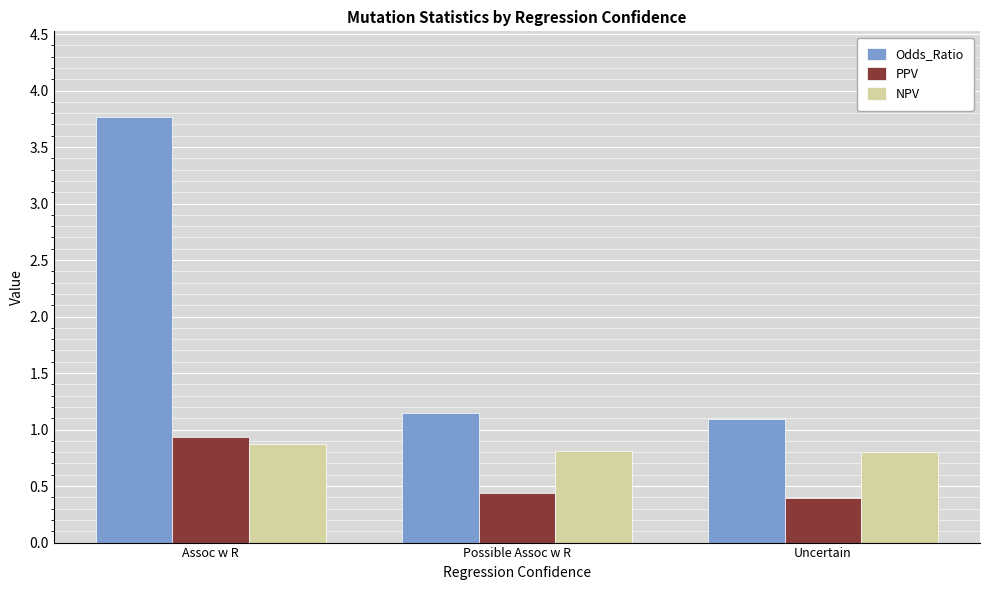

At Uncertain, list the series in order from largest to smallest.

Odds_Ratio, NPV, PPV